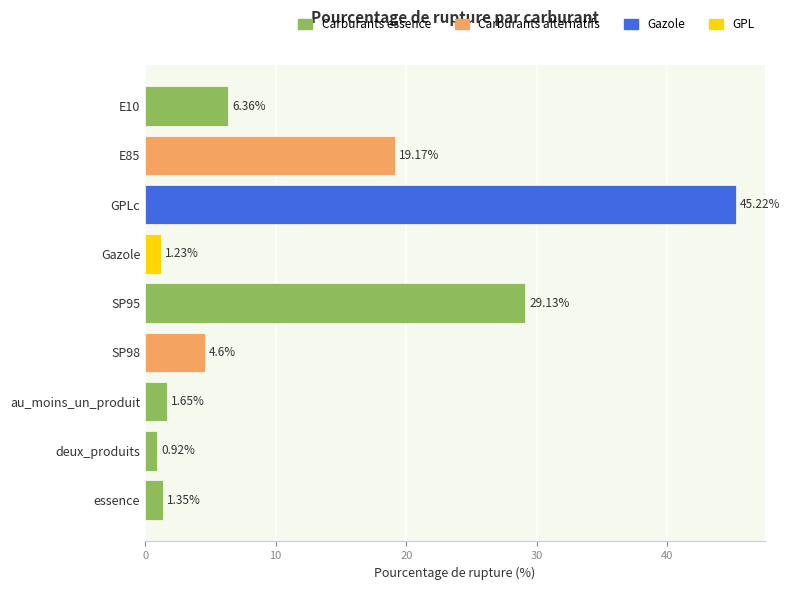

List the labels in order of value, smallest first.

deux_produits, Gazole, essence, au_moins_un_produit, SP98, E10, E85, SP95, GPLc